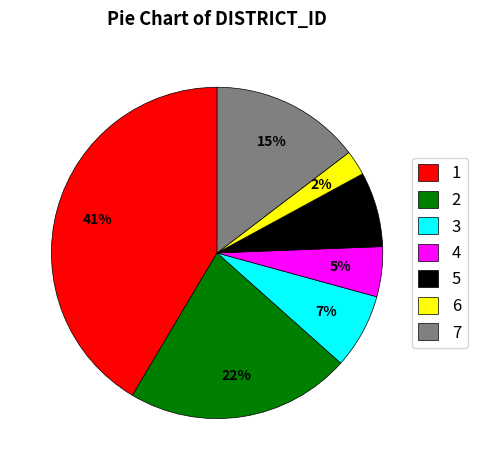

How many slices are in this pie chart?

7